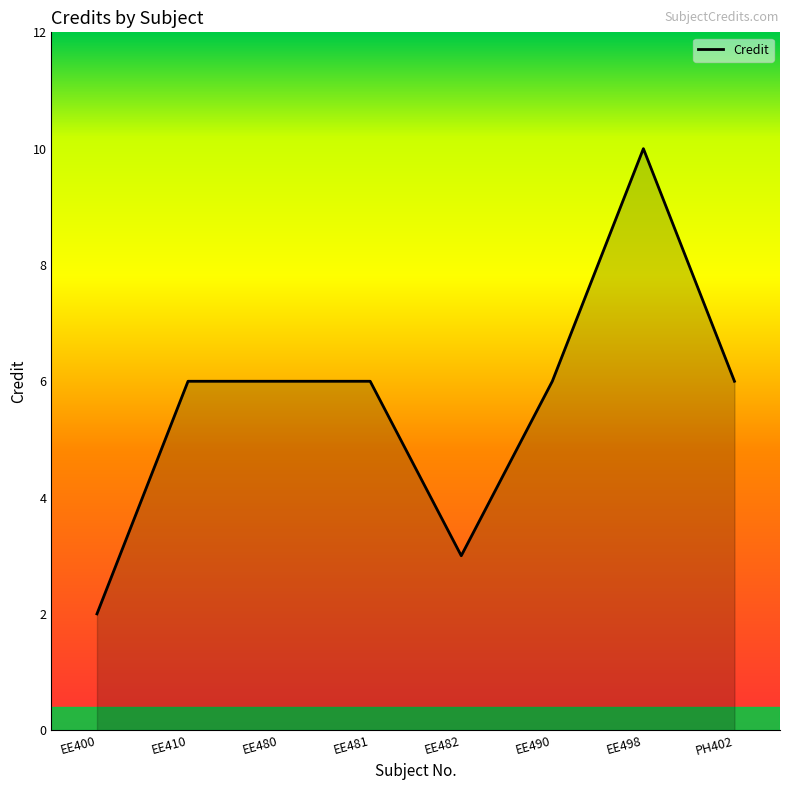

True or false: there are more than 0 points higher than both neighbors.

True